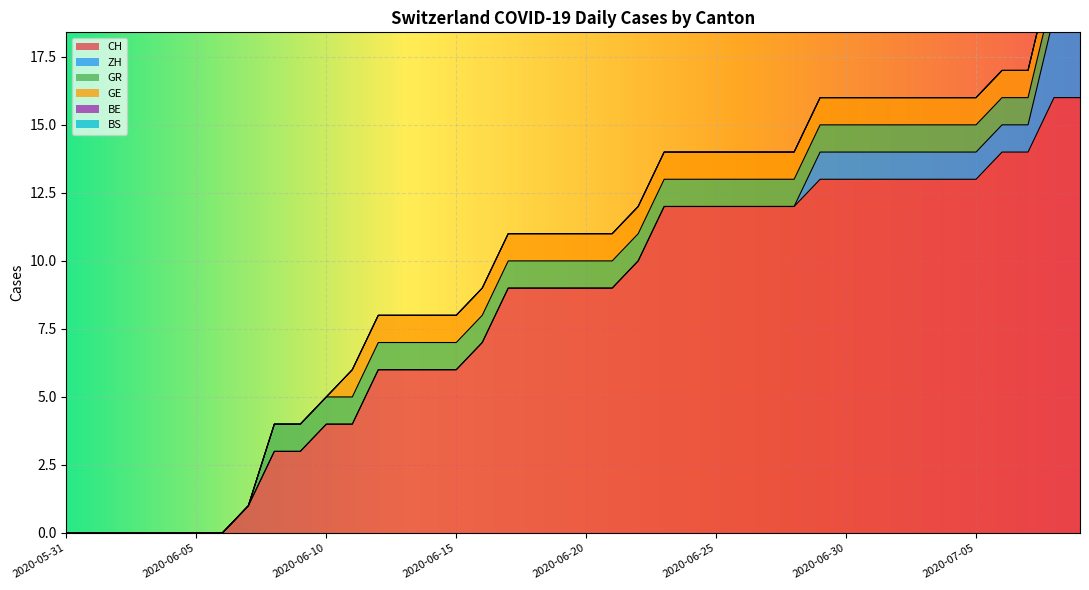

What position from the right is 2020-06-20?

20